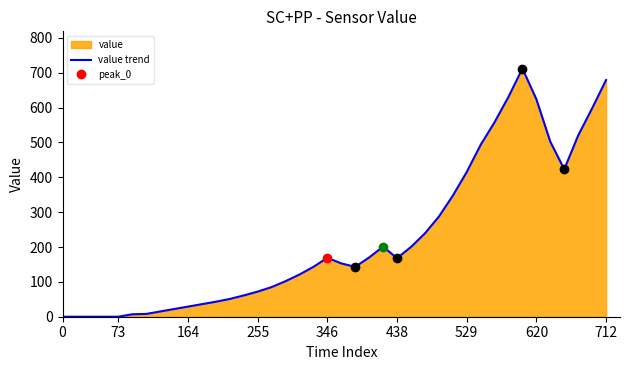

What is the label of the 30th point from the left?

529